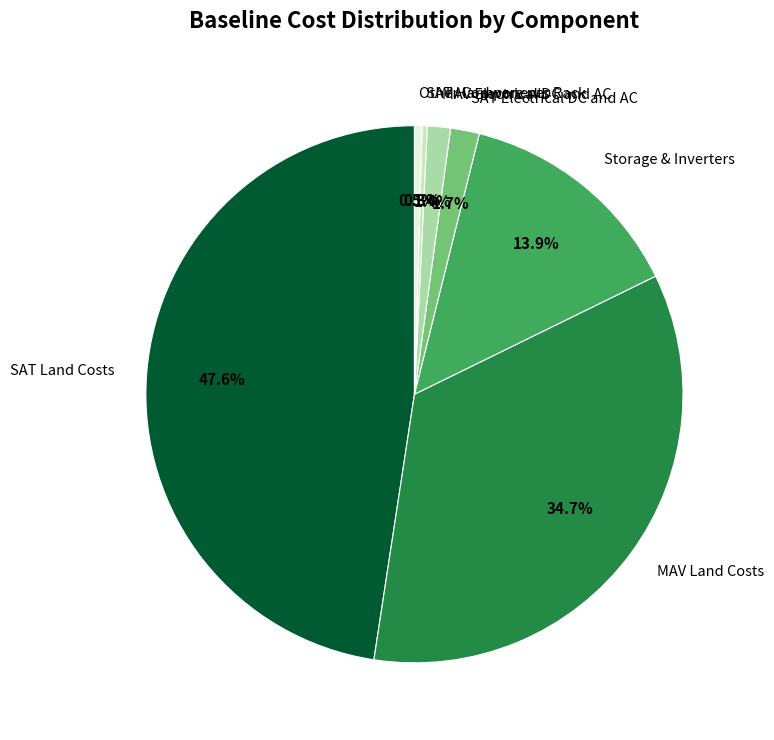

Is it true that SAT Hardware per Rack is 11% of the pie?

False